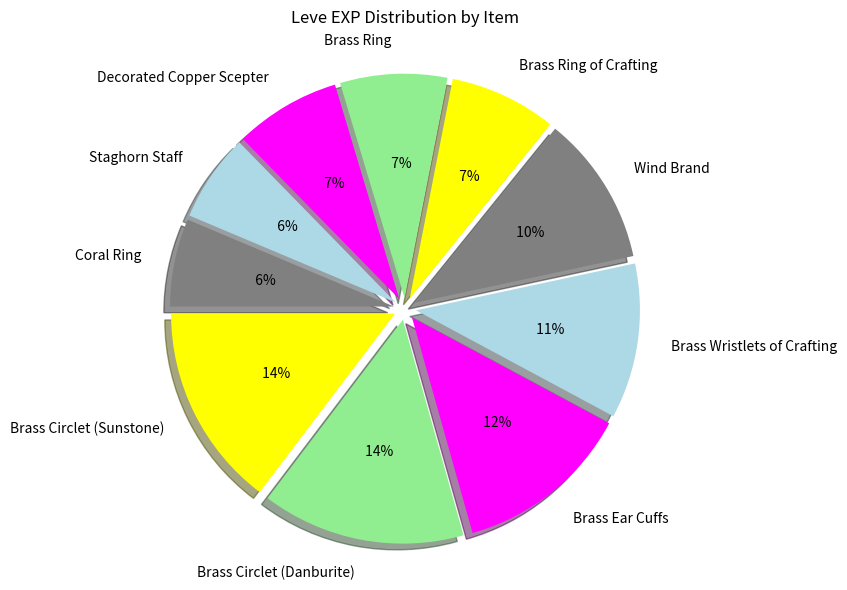

Is it true that Bone Armillae is 12% of the pie?

False